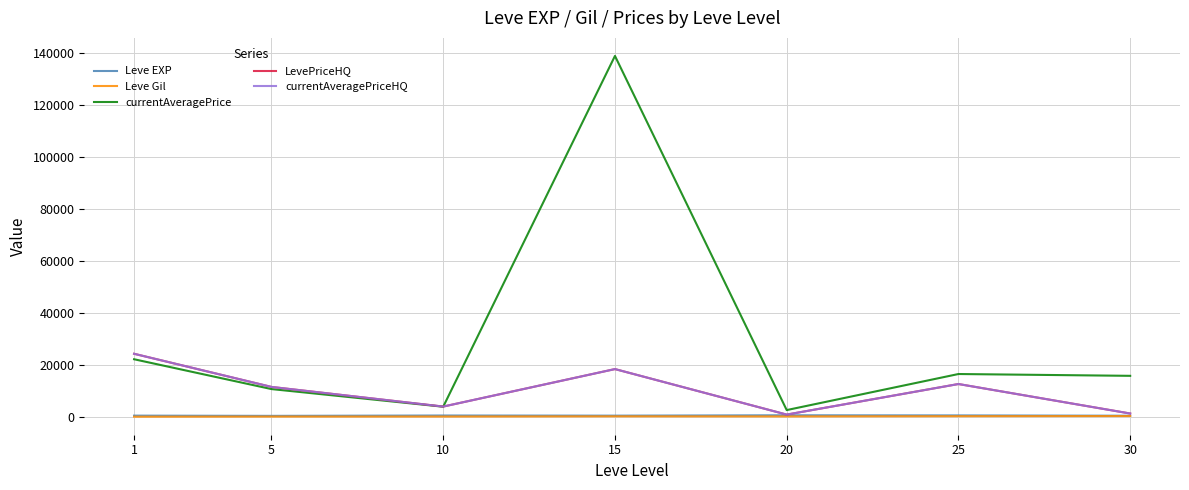

How many interior local peaks does the LevePriceHQ series have?

2